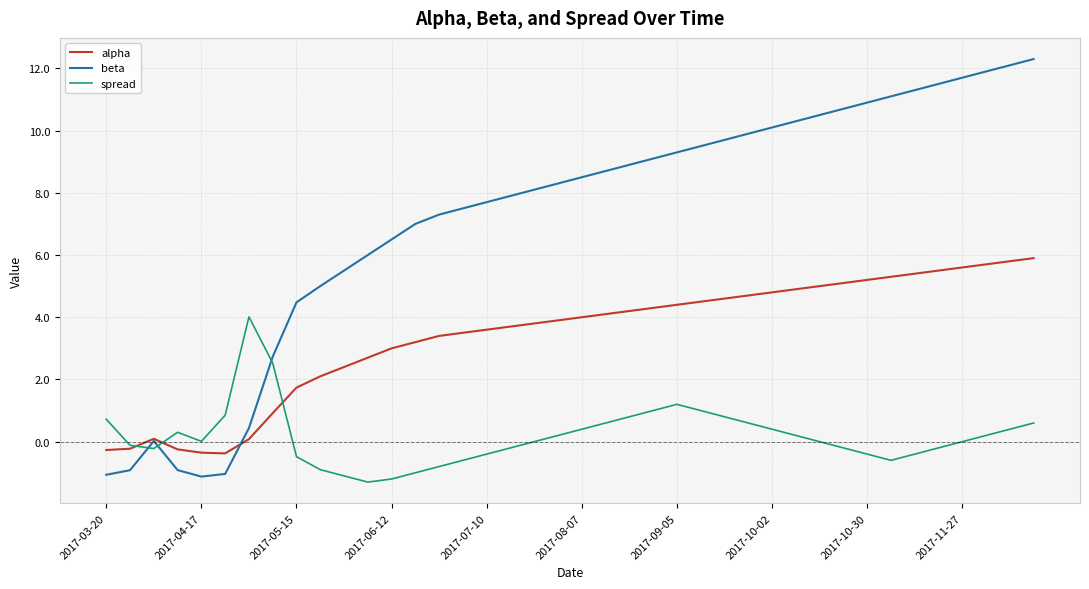

True or false: spread and beta intersect in this chart.

True